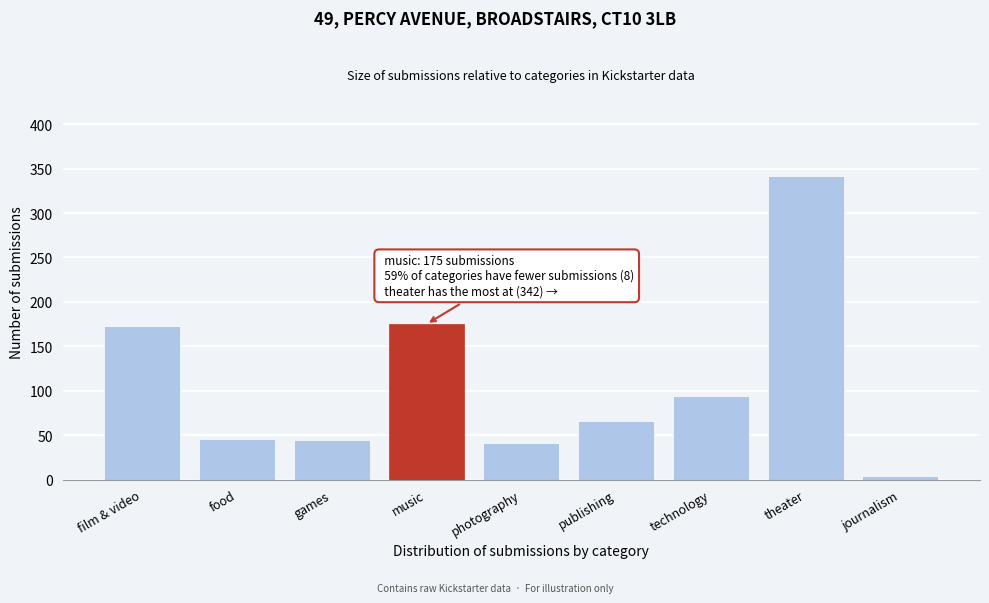

What is the sum of the values at publishing and theater?

408